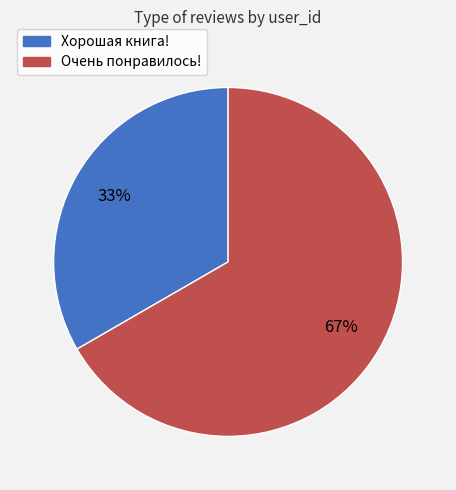

What percentage is the Хорошая книга! slice, to the nearest percent?

33%